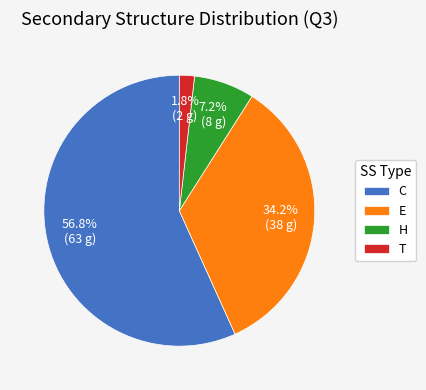

Between T and H, which is larger?

H